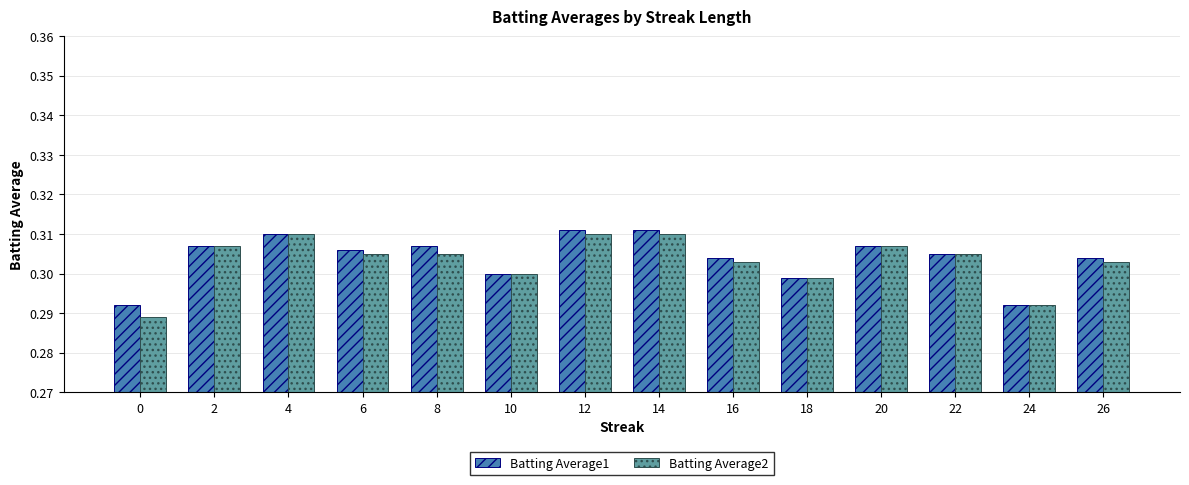

The Batting Average2 series shows 0.3 at 0. True or false?

True